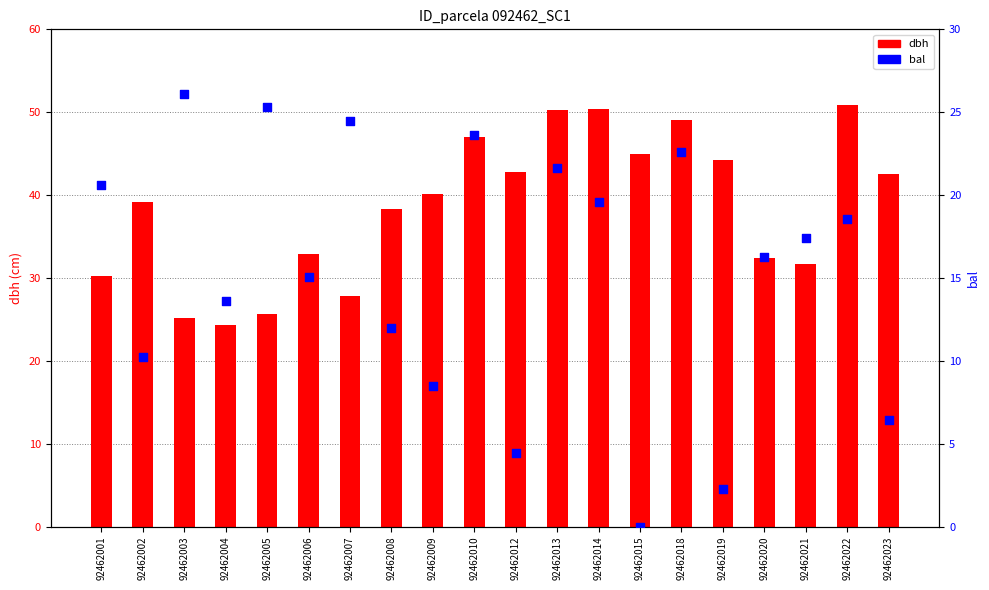

Which series has the largest Y range (max minus min)?

dbh